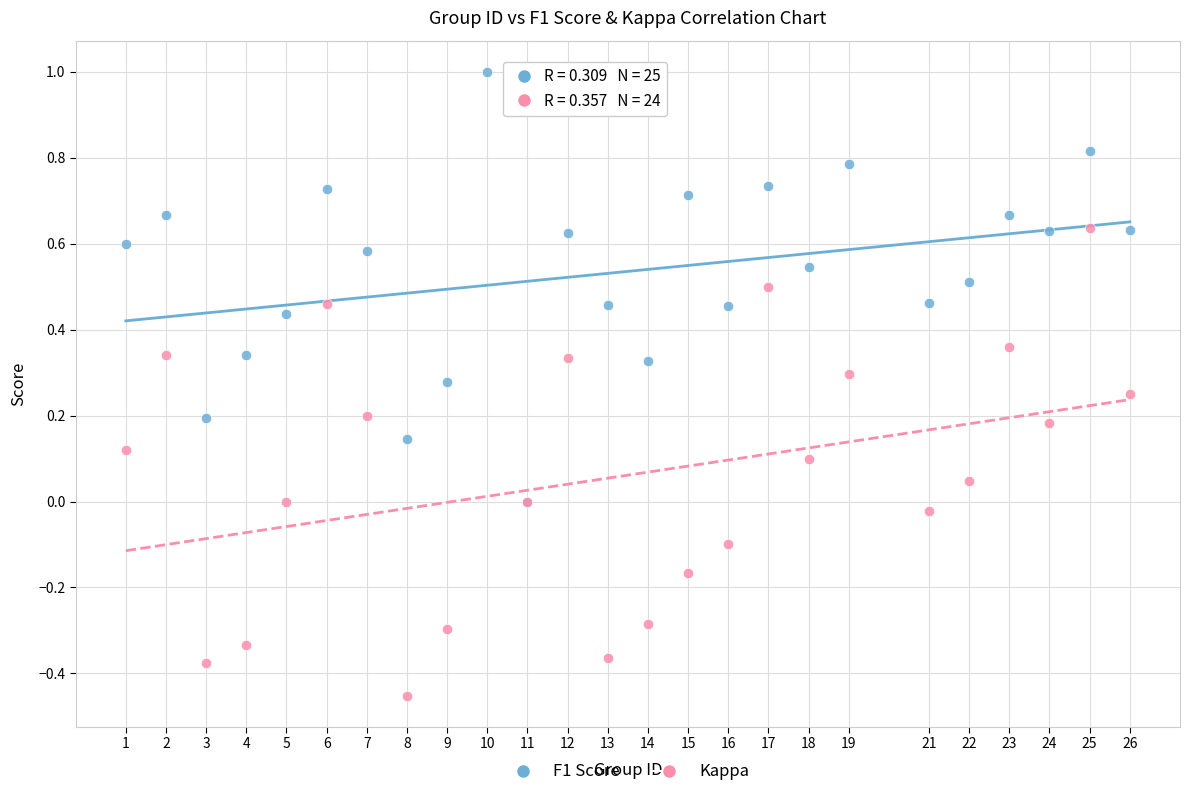

Which series contains the lowest Y value?

Kappa